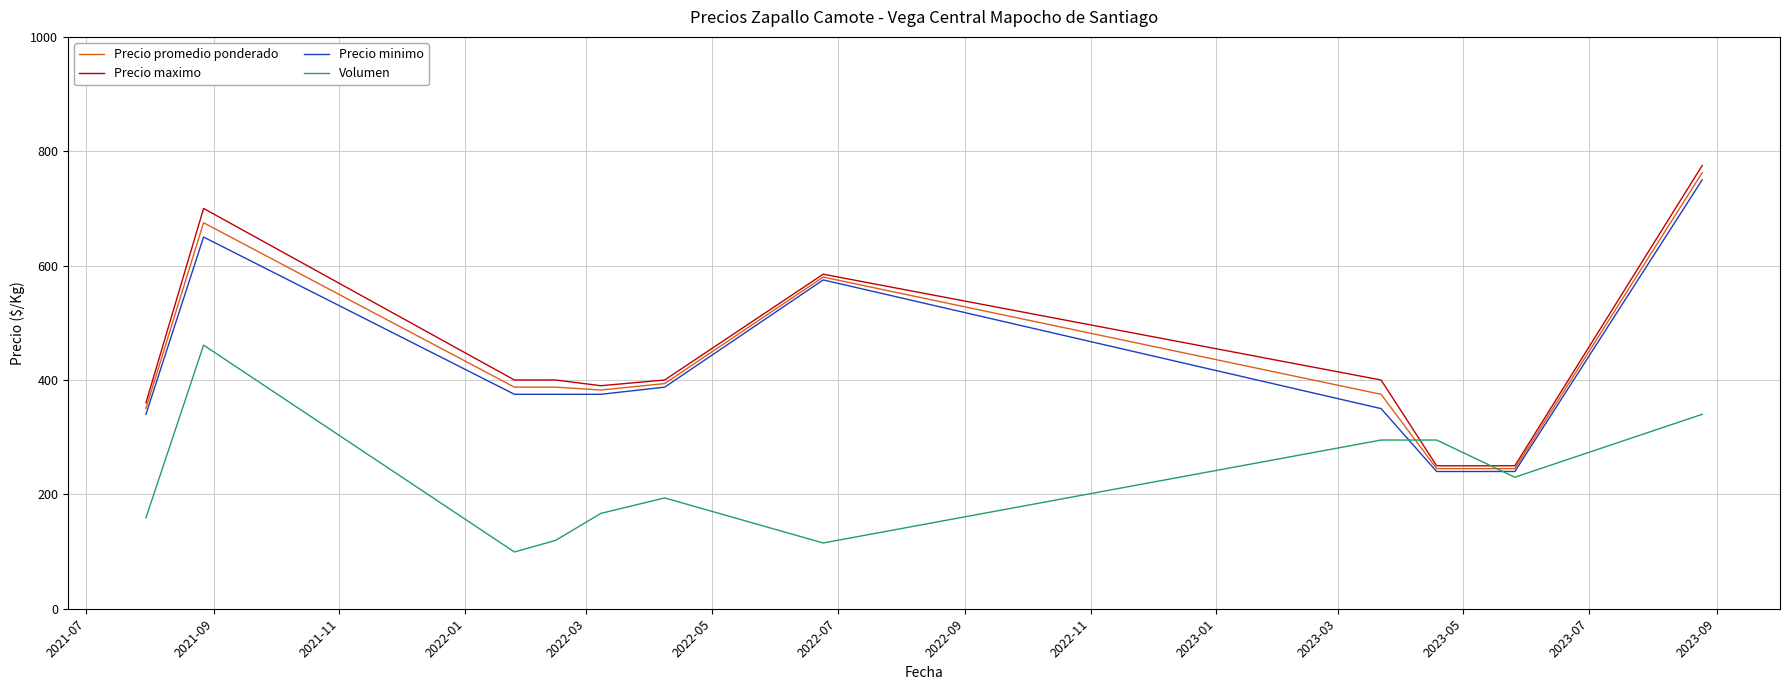

Which series has the largest total across all categories?

Precio maximo